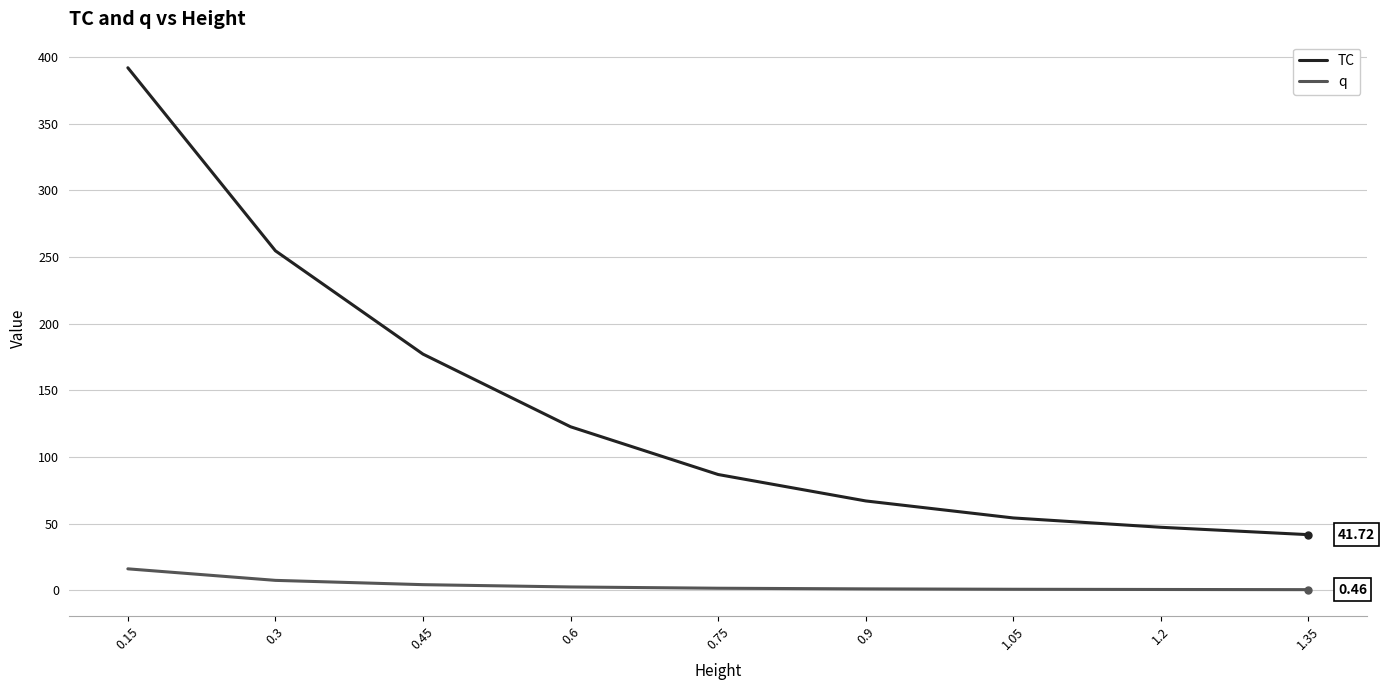

True or false: q and TC intersect in this chart.

False